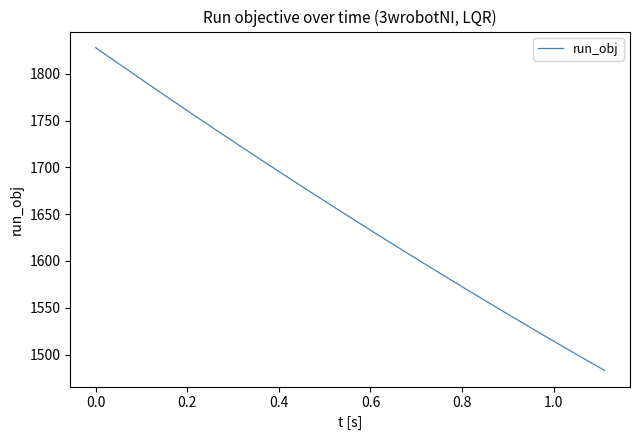

Does the chart have visible grid lines?

No